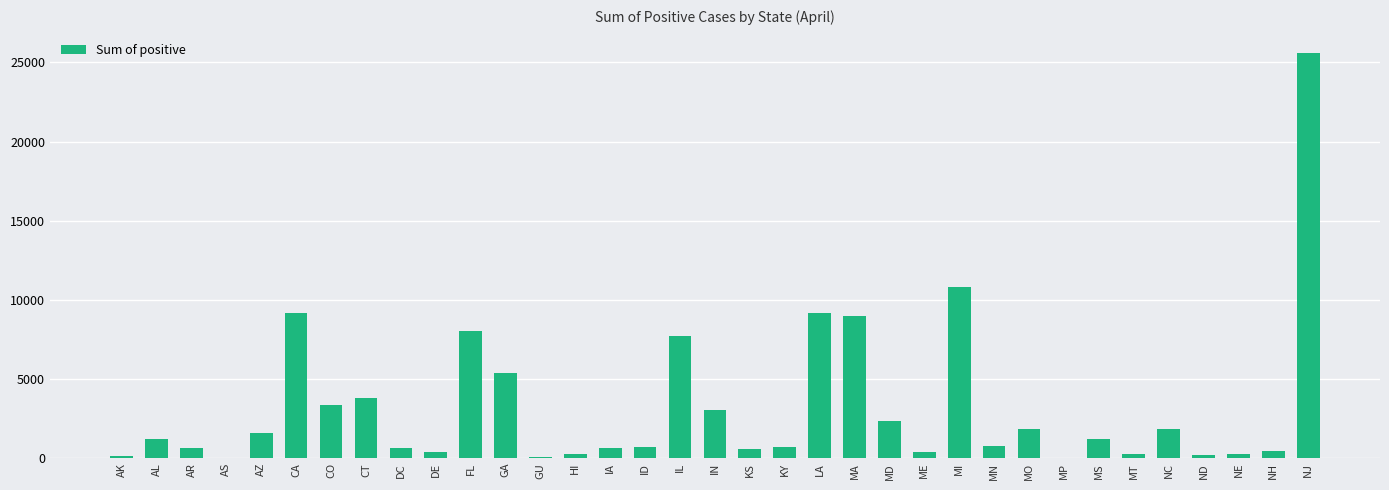

Which category has the highest value across all series?

NJ